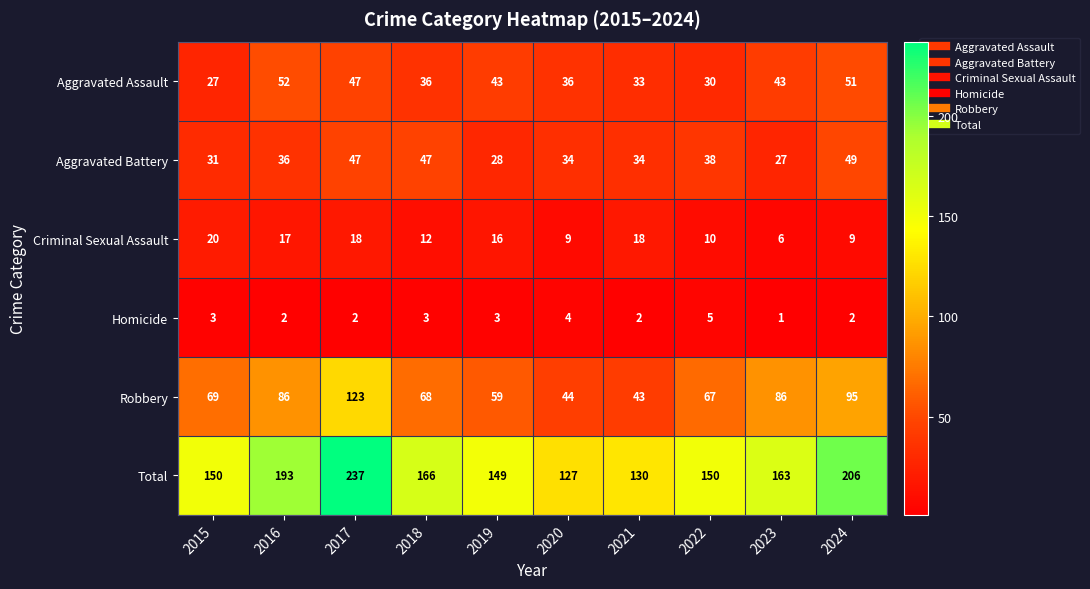

Which series has the widest spread of values?

Total